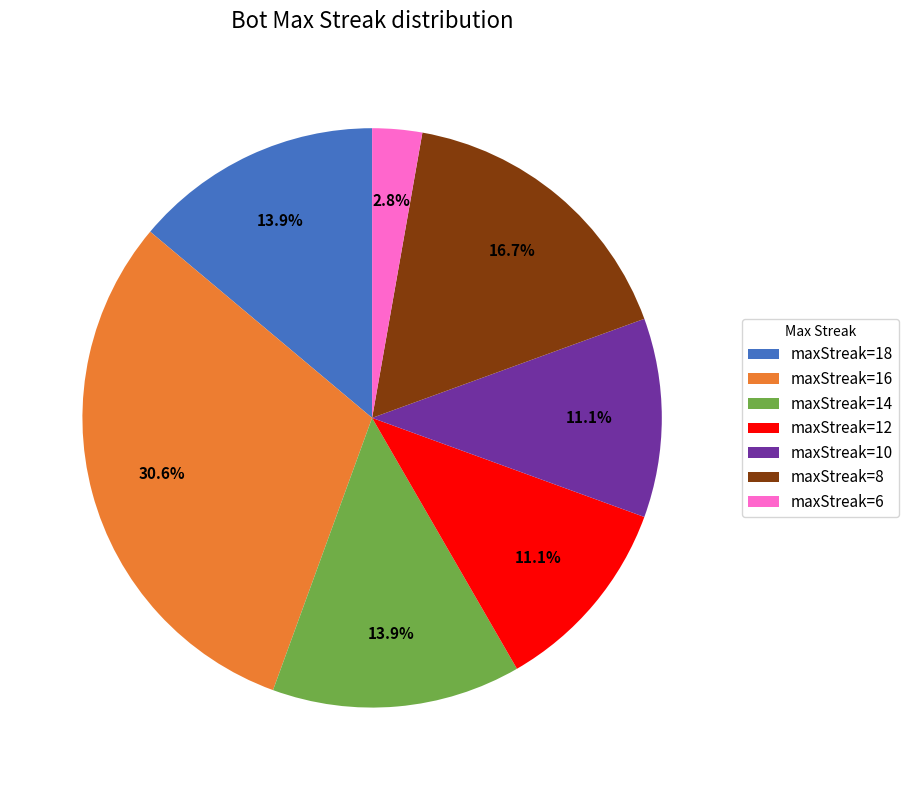

Which category has the smallest portion of the pie?

maxStreak=6